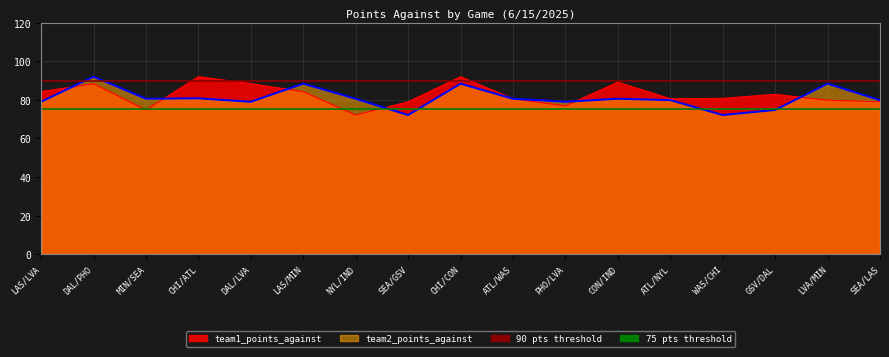

Which series ends up on top after the final intersection of team2_points_against and team1_points_against?

team2_points_against